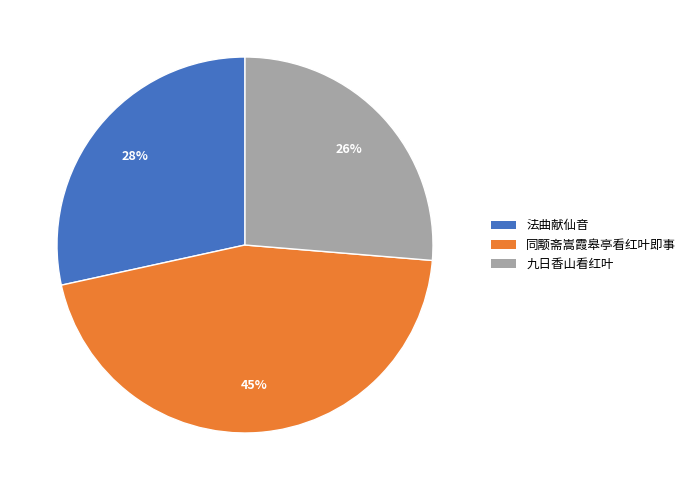

To the nearest percent, what is the difference between the largest and smallest slice percentages?

19%